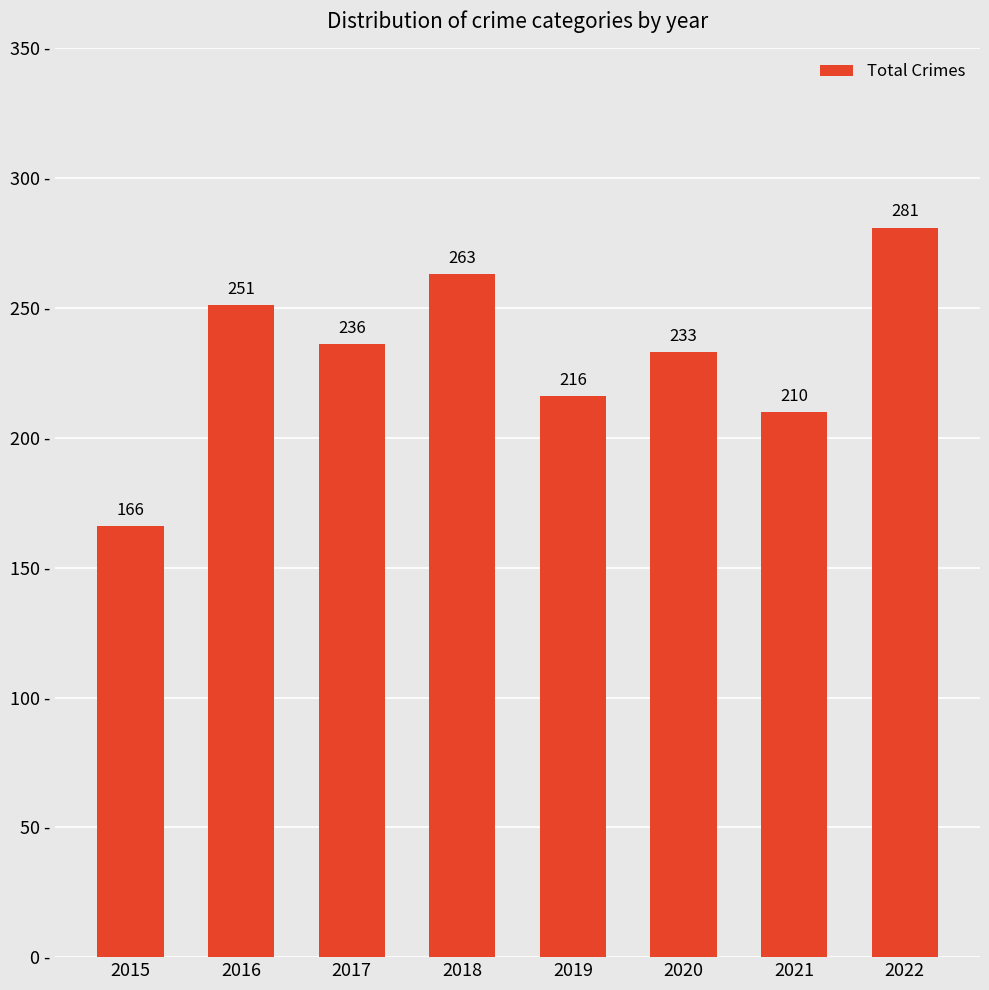

Rank the categories by value from lowest to highest.

2015, 2021, 2019, 2020, 2017, 2016, 2018, 2022